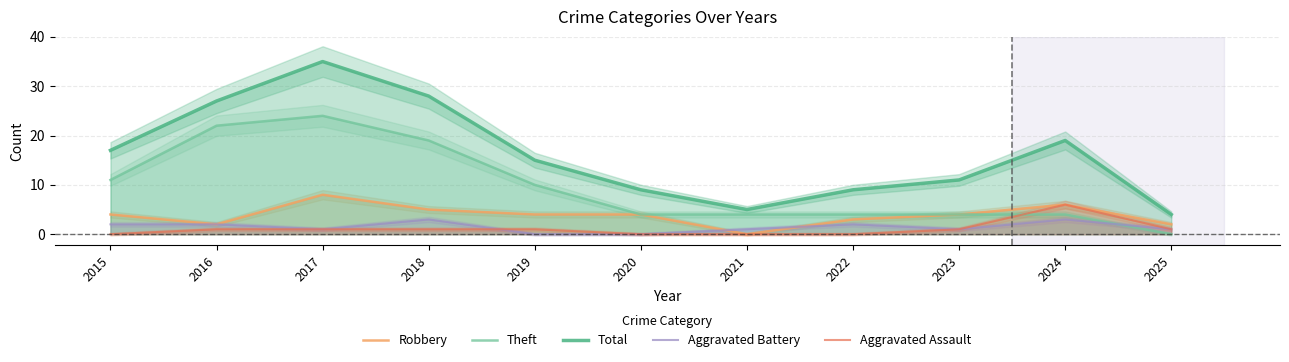

True or false: Aggravated Battery and Total intersect in this chart.

False